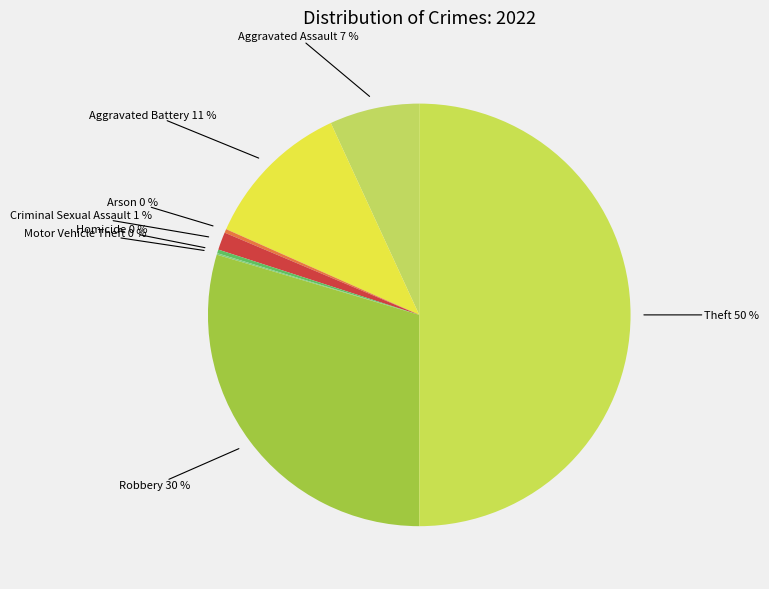

What is the largest slice in the pie chart?

Theft